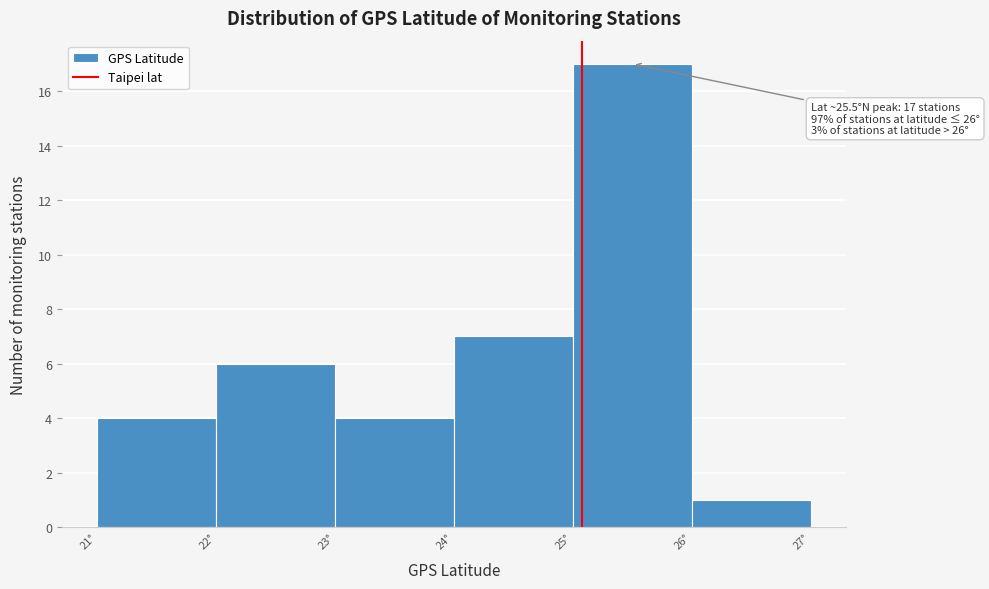

Which range on the x-axis has the tallest bar?

25 to 26